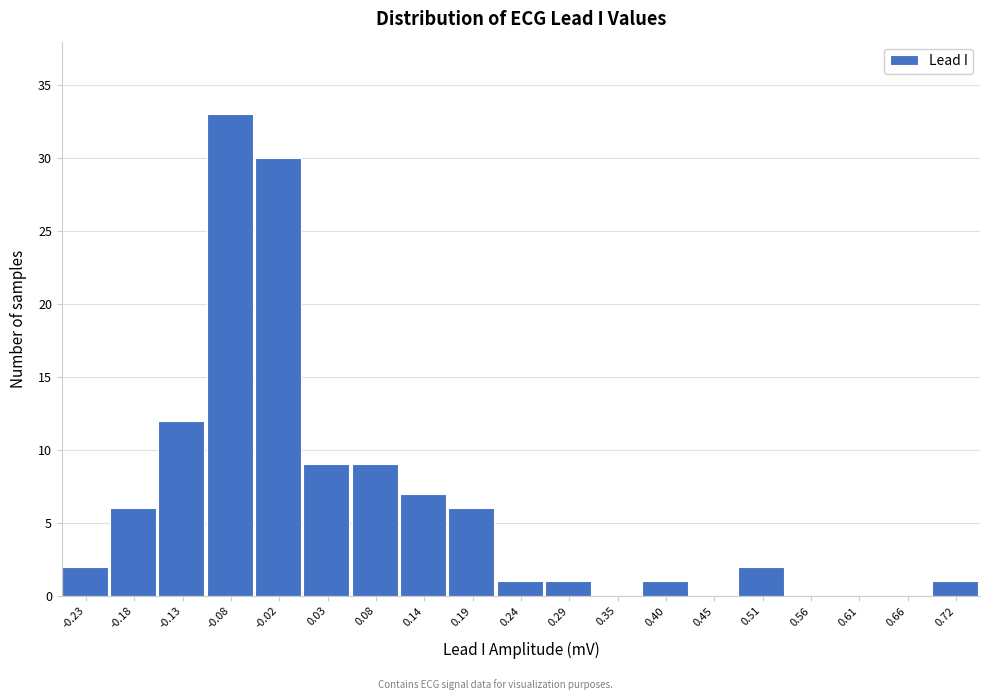

Over which range of the x-axis is the bar tallest?

-0.10 to -0.05